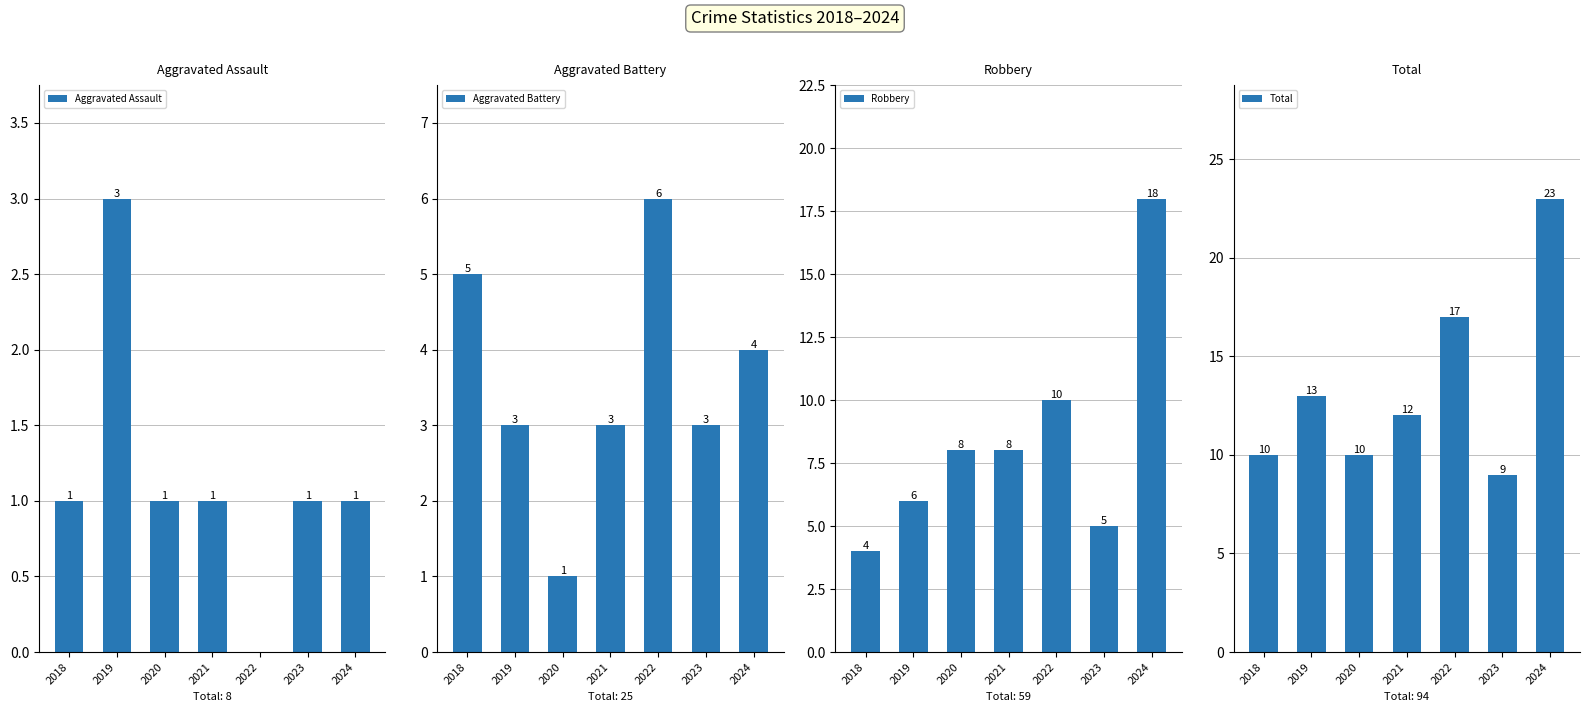

What is the value of the Aggravated Battery bar at the 6th from the left?

3